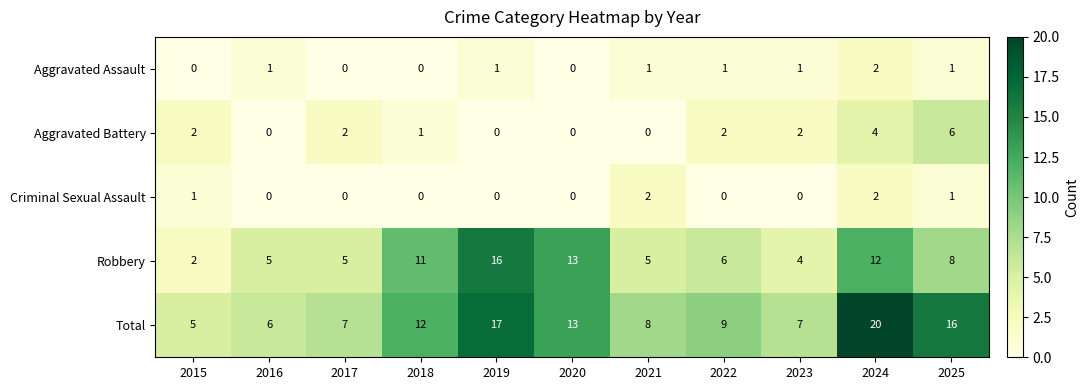

What is the average value of the Total series?

11